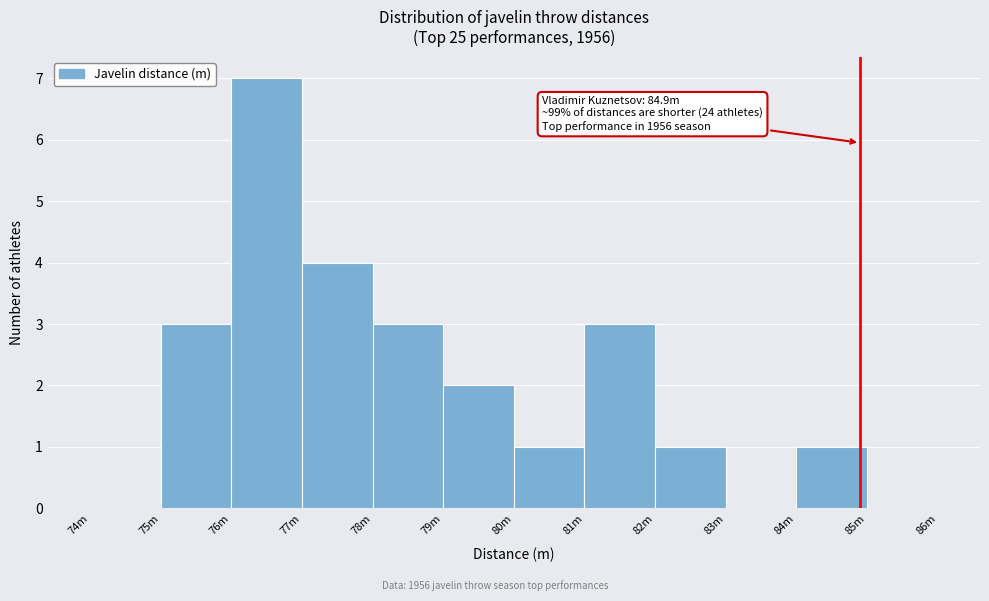

Reading right to left, transcribe all the data shown in this chart.

85m=0	84m=1	83m=0	82m=1	81m=3	80m=1	79m=2	78m=3	77m=4	76m=7	75m=3	74m=0